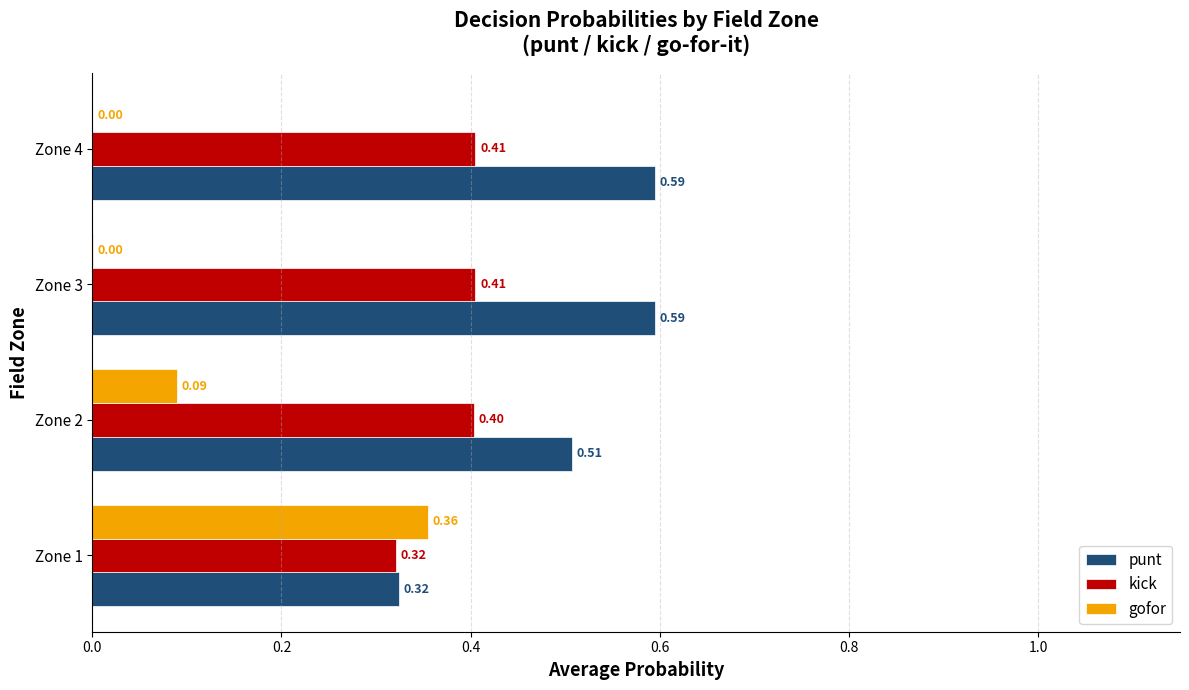

Between Zone 2 and Zone 4, which series saw the biggest shift?

gofor